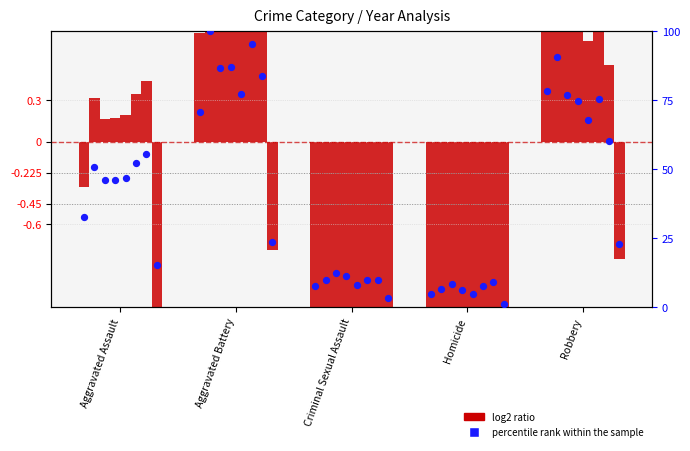

At which category is the sum across all series the highest?

Robbery